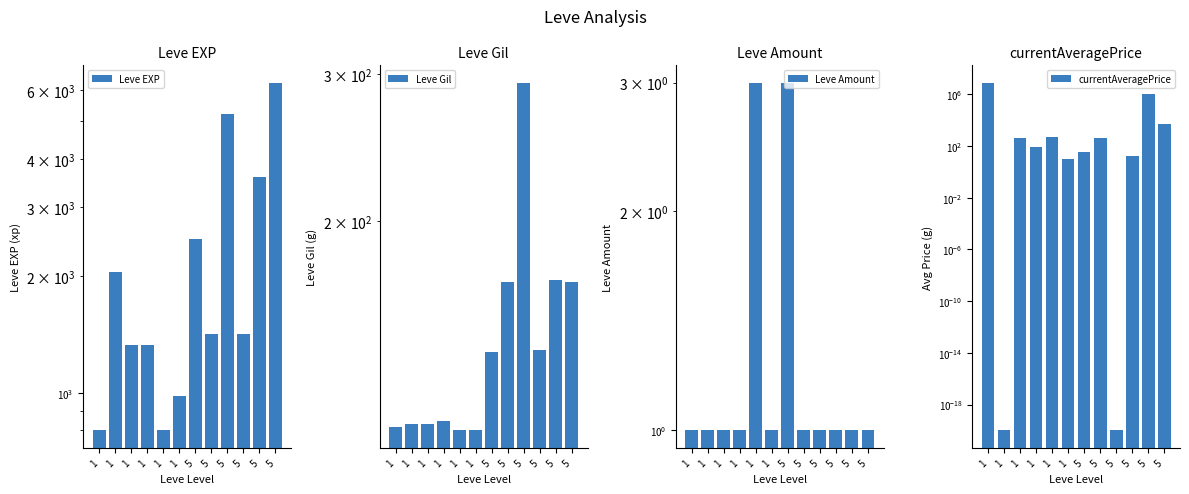

At which label is Leve EXP closest to 3540?

5